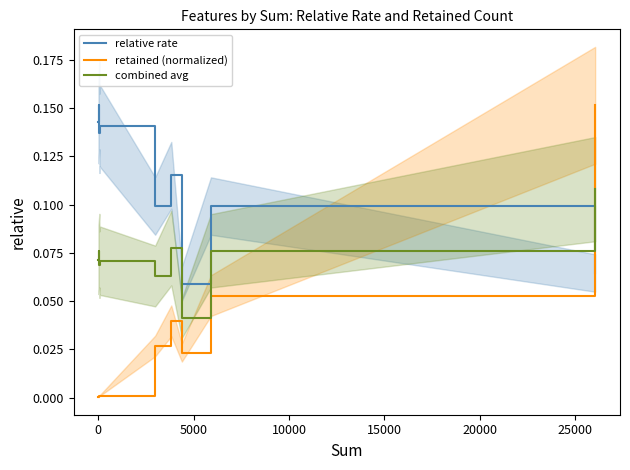

How many intersections are there between relative rate and combined avg?

1